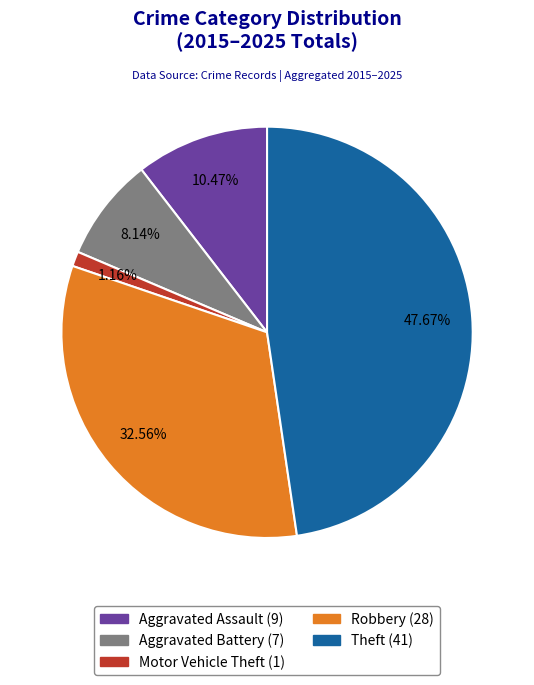

Count the number of slices in the pie.

5